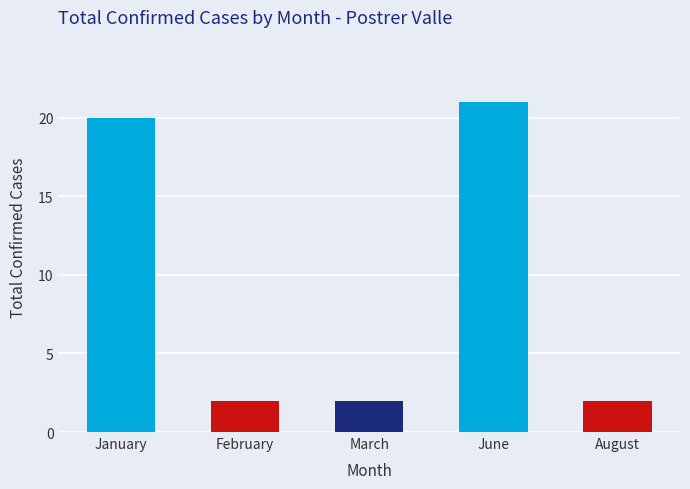

Does the chart contain stacked bars?

No